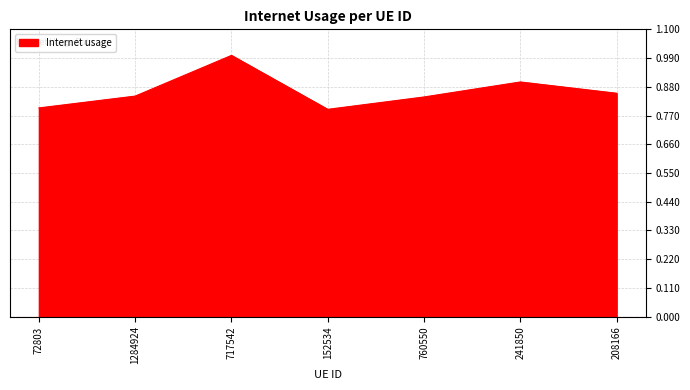

What is the difference between the maximum and minimum values?

0.2